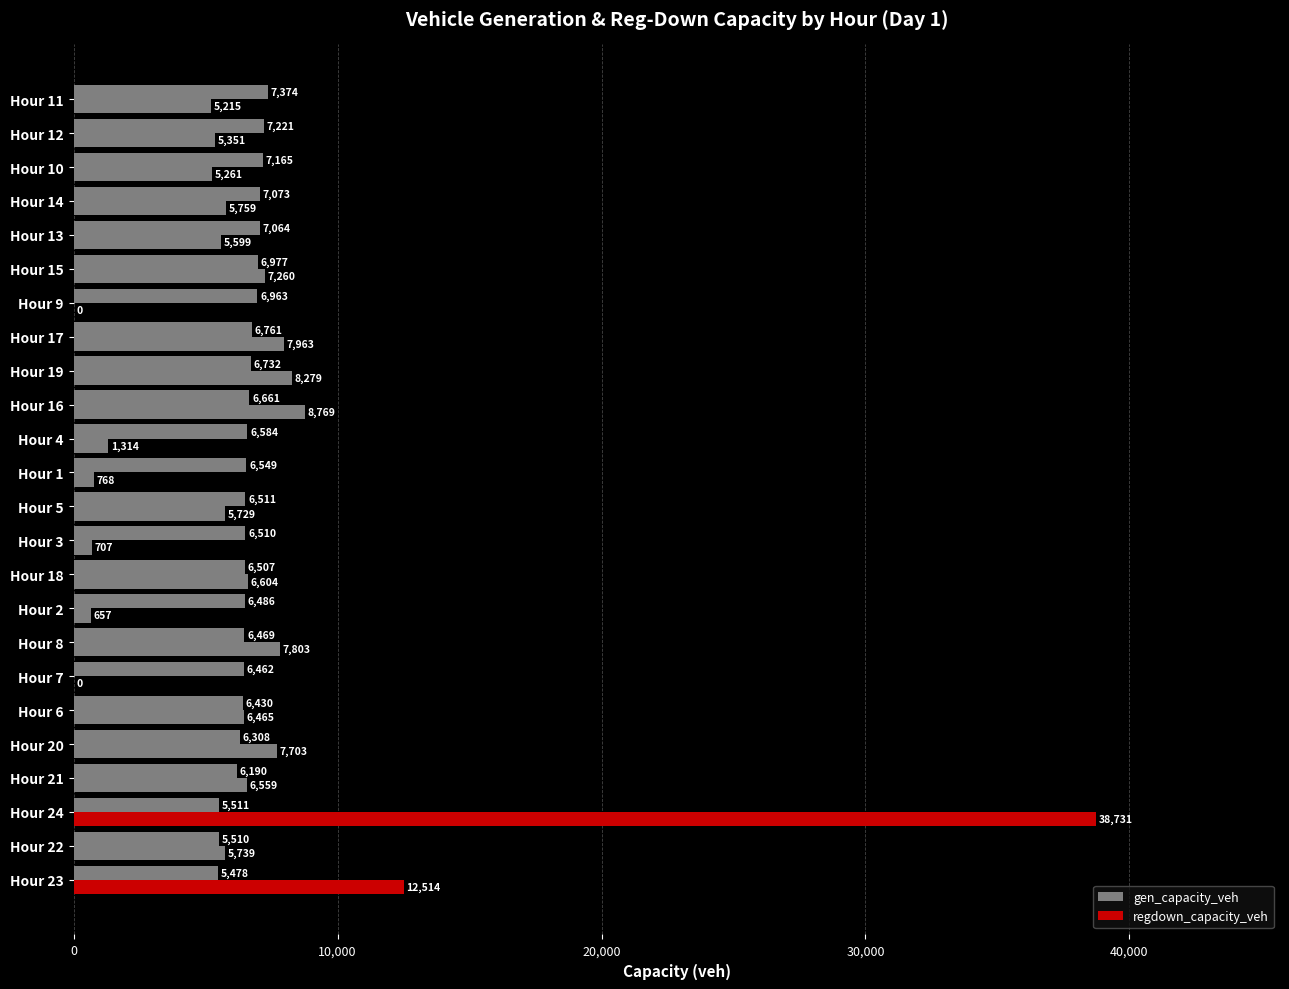

How many series are shown in this chart?

2